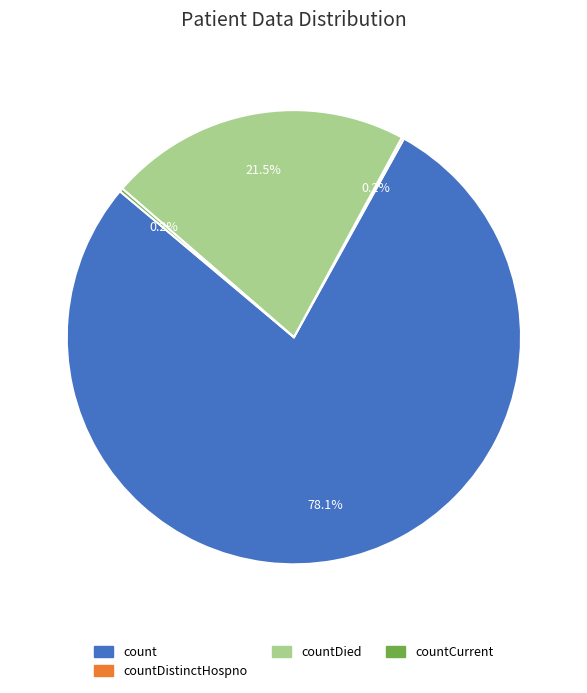

Which category has the biggest portion of the pie?

count